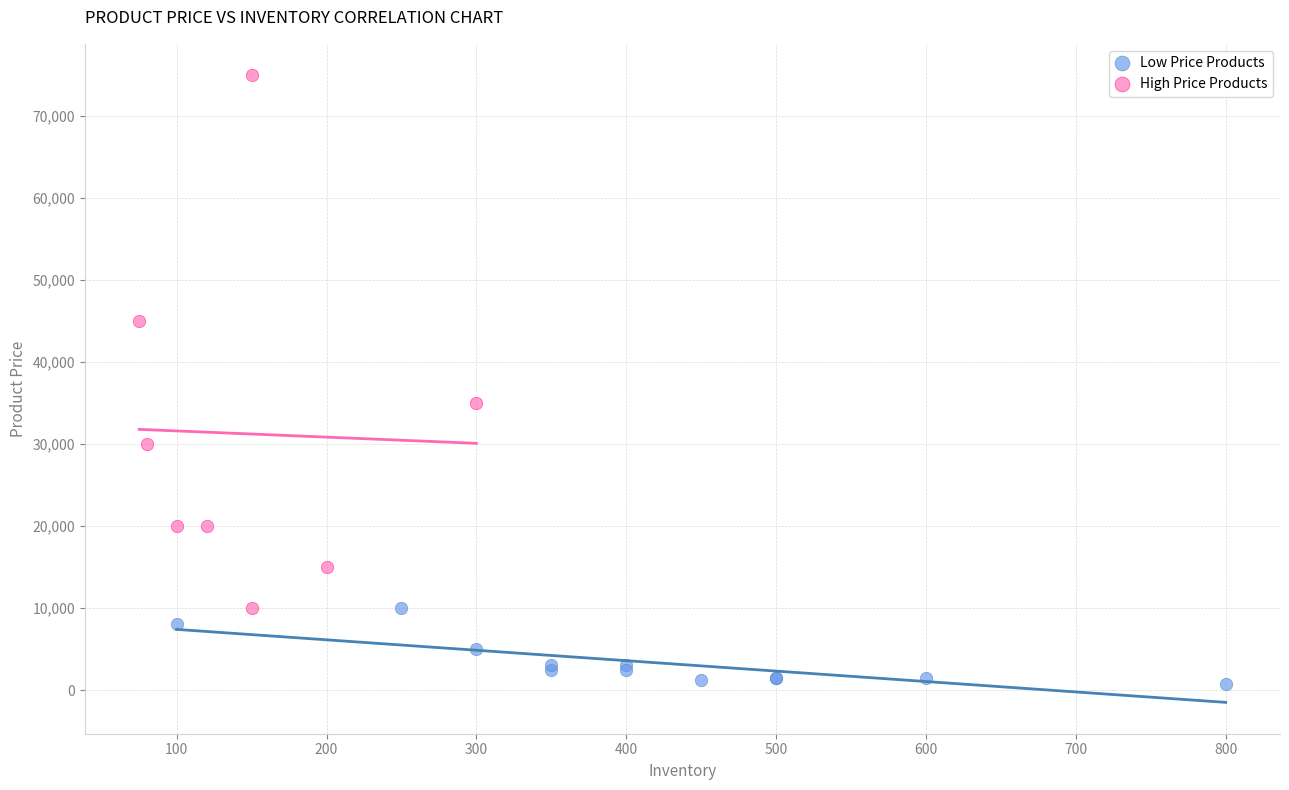

Which series contains the lowest Y value?

Low Price Products